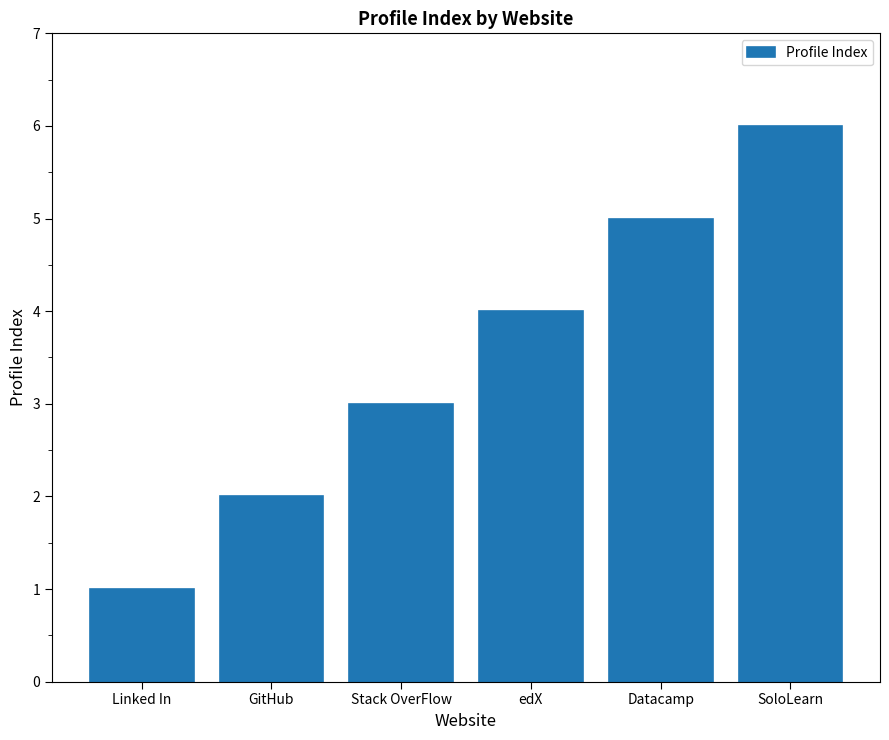

Reading left to right, transcribe all the data shown in this chart.

1	2	3	4	5	6